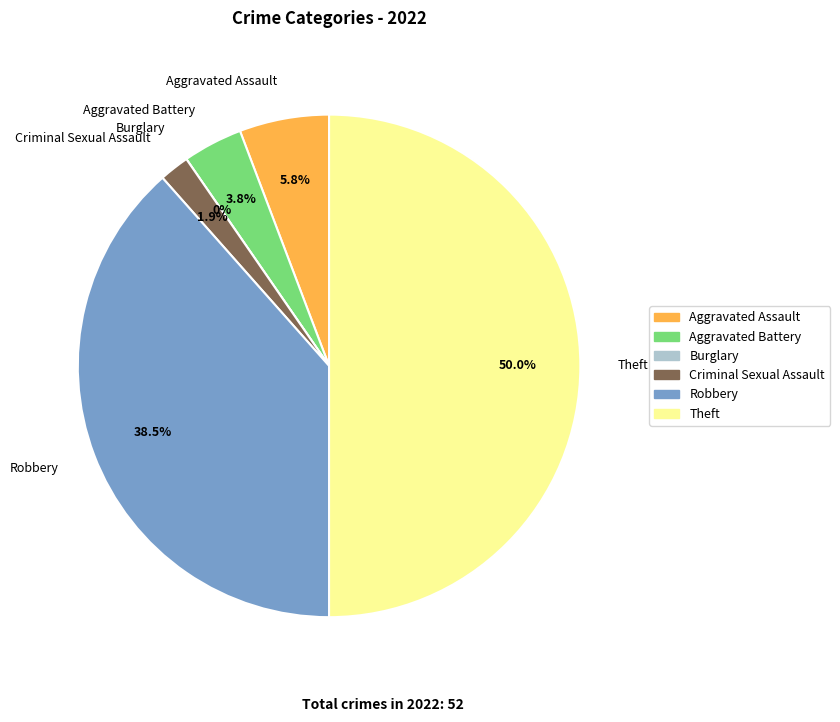

Count the number of slices in the pie.

6